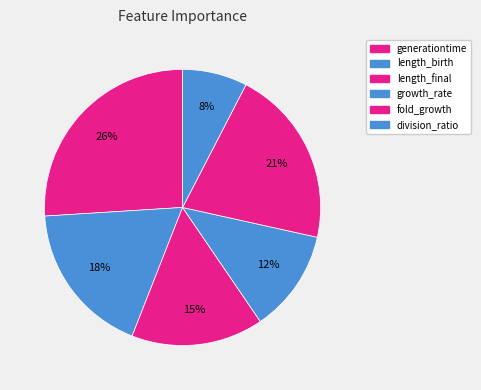

To the nearest percent, what portion does generationtime represent?

26%